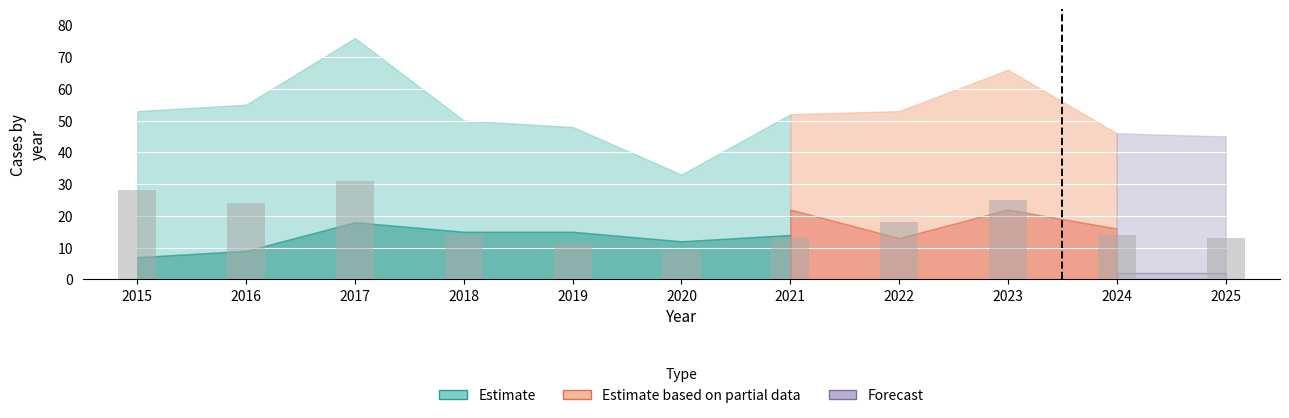

At which category does the chart reach its minimum across all series?

2020